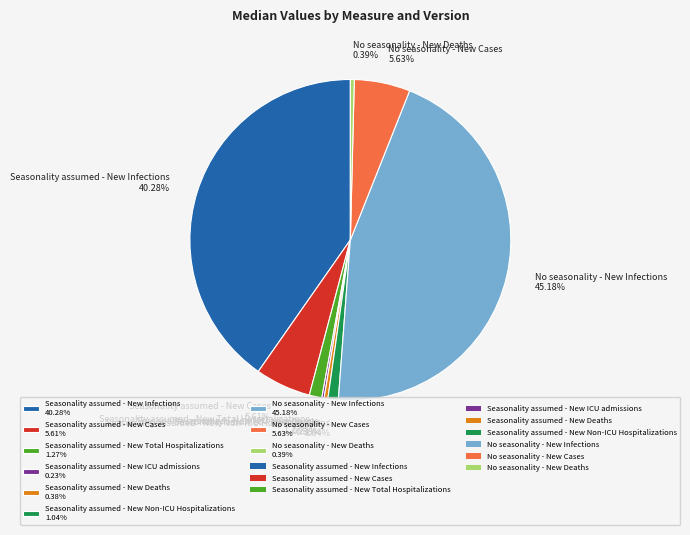

To the nearest percent, what portion does Seasonality assumed - New Total Hospitalizations represent?

1%